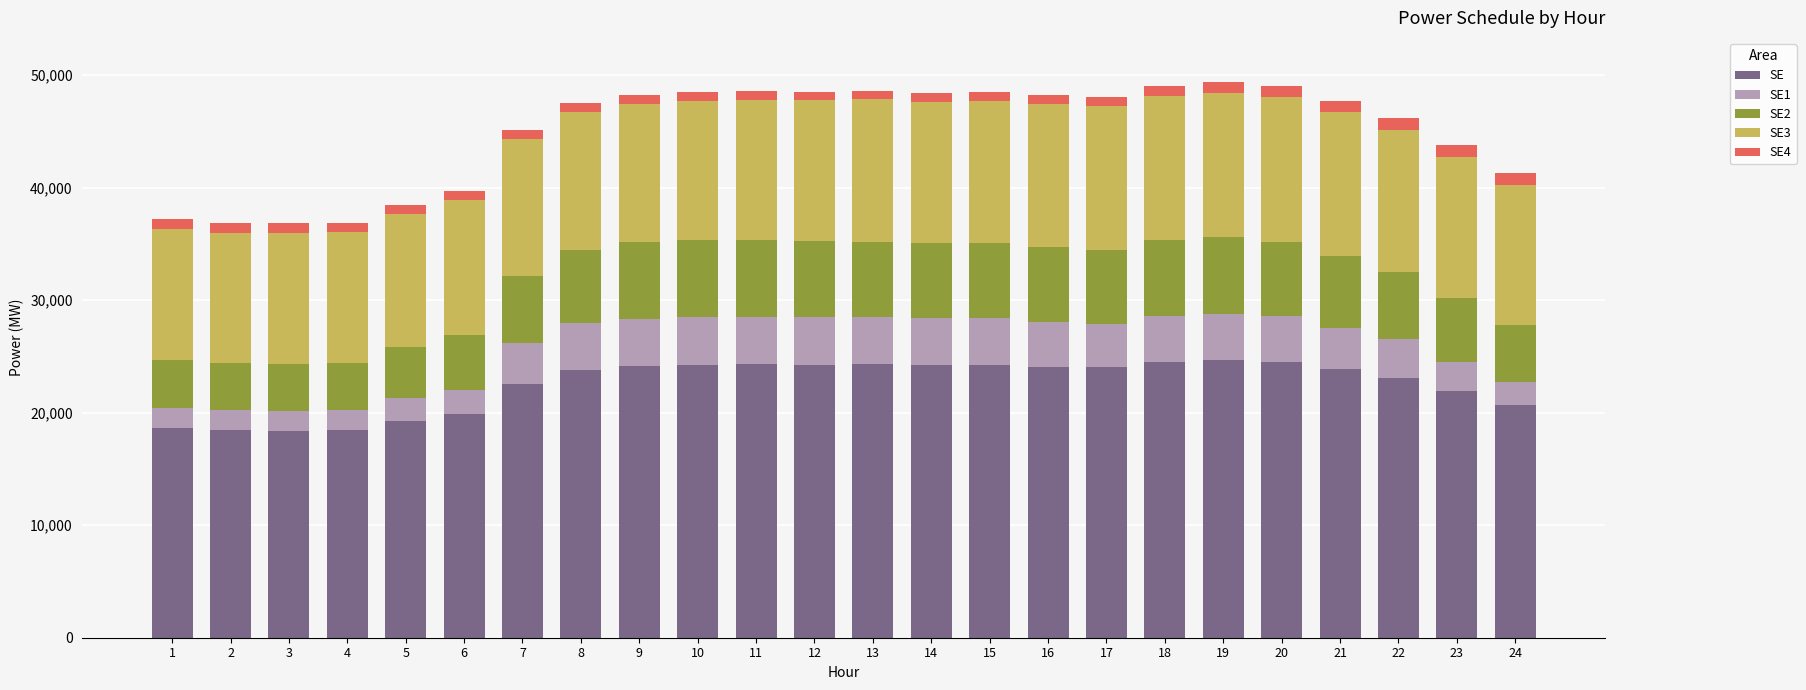

How many bars are there in total?

24